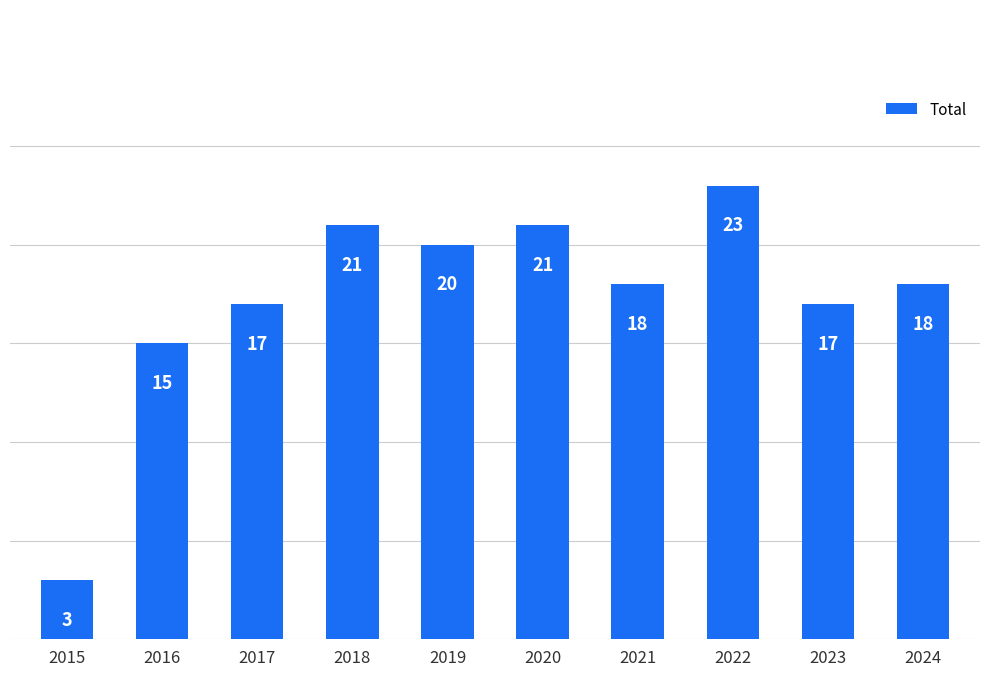

What is the minimum value shown in the chart?

3